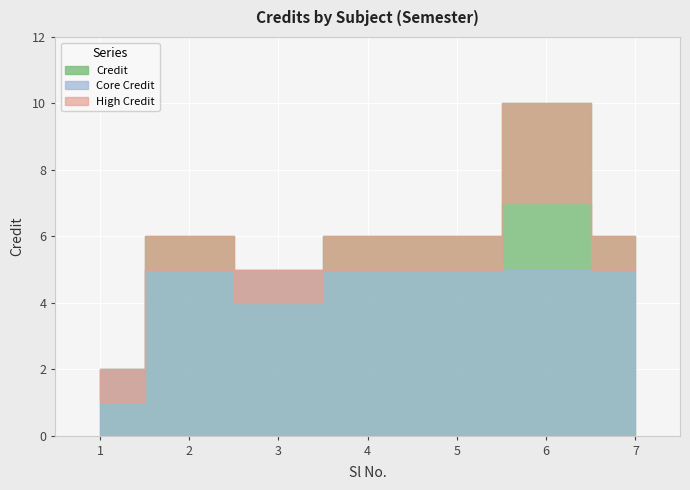

Count the number of categories in the chart.

7